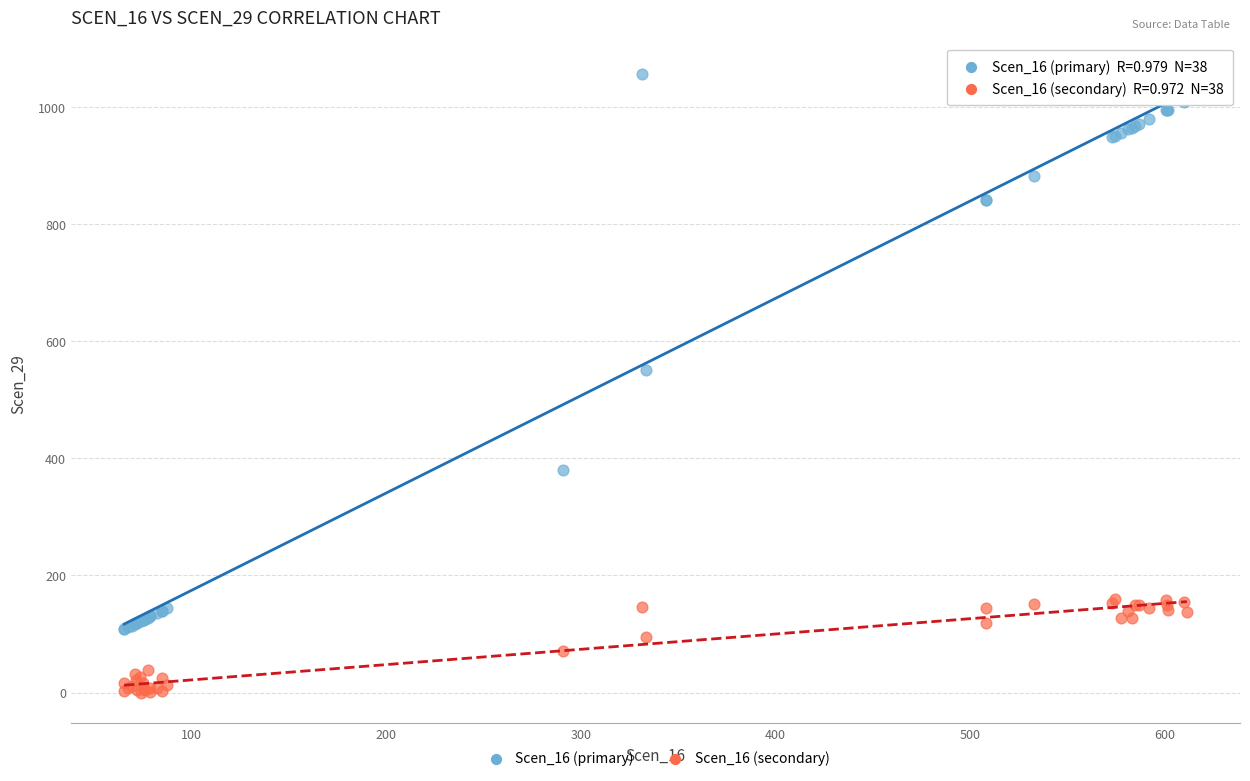

Which series contains the lowest Y value?

Scen_16 (secondary)